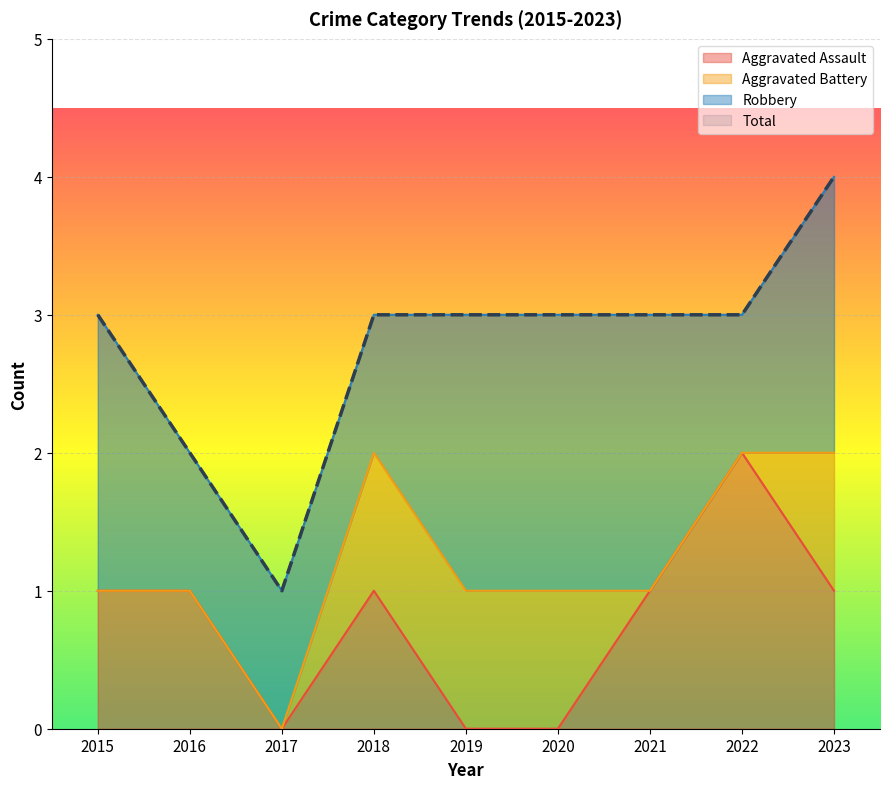

What is the highest value of the Total series?

4